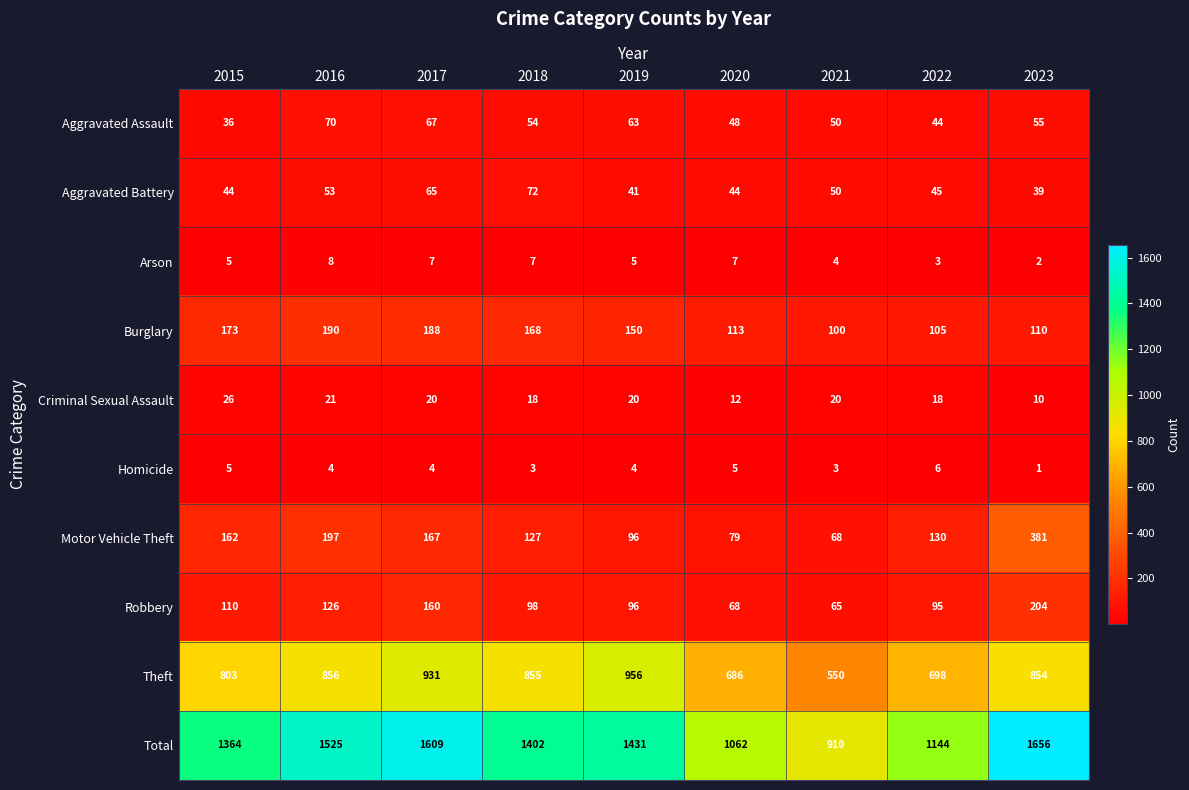

Which series has the widest spread of values?

Total